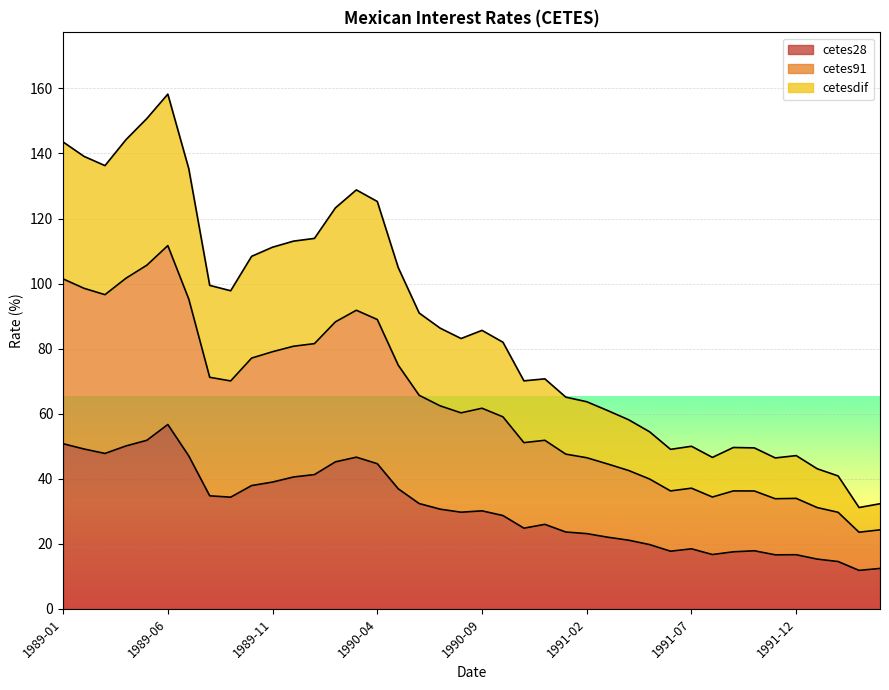

What are all the series names shown in the legend?

cetes28, cetes91, cetesdif